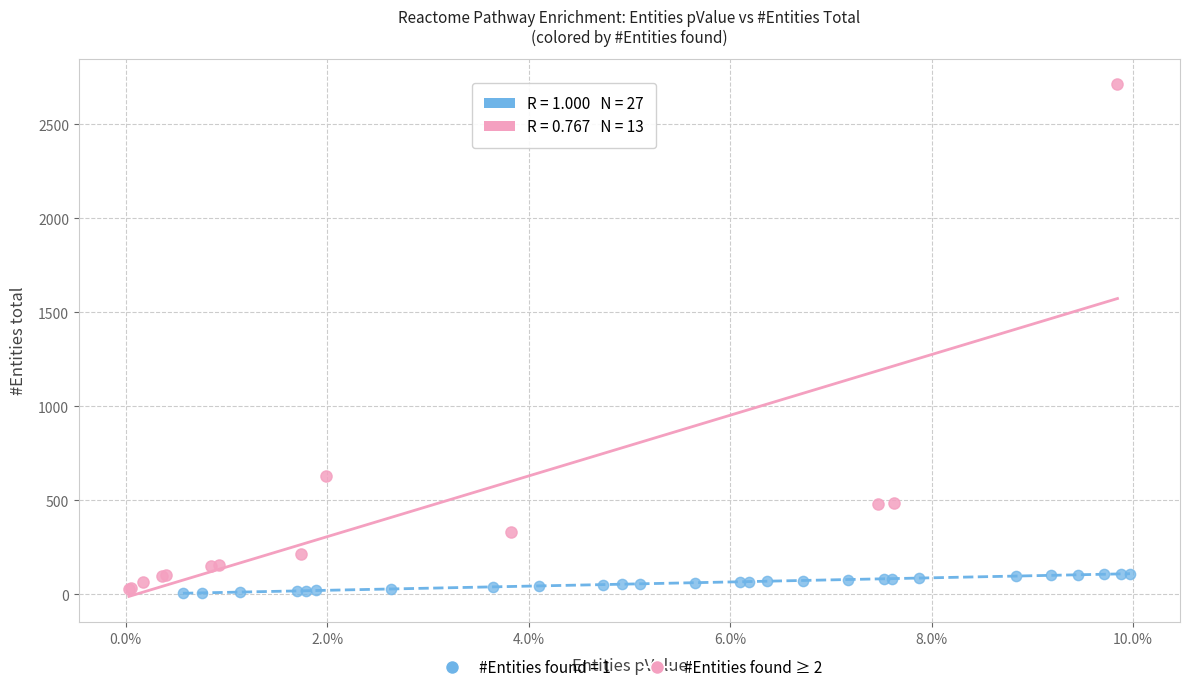

Which series contains the highest Y value?

#Entities found ≥ 2